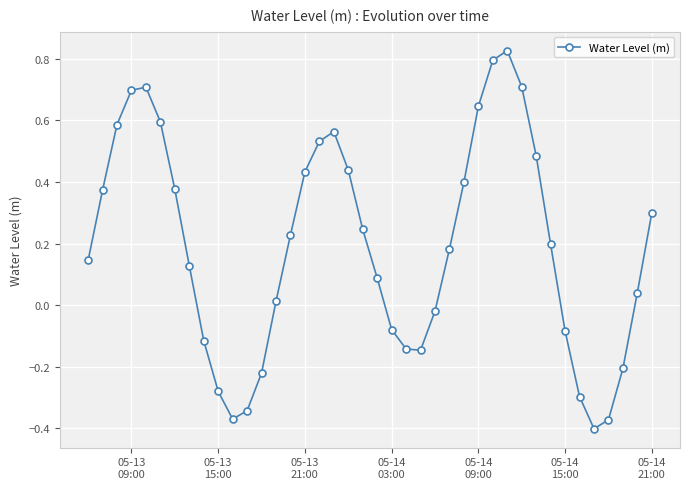

What is the sum of all values?

7.7